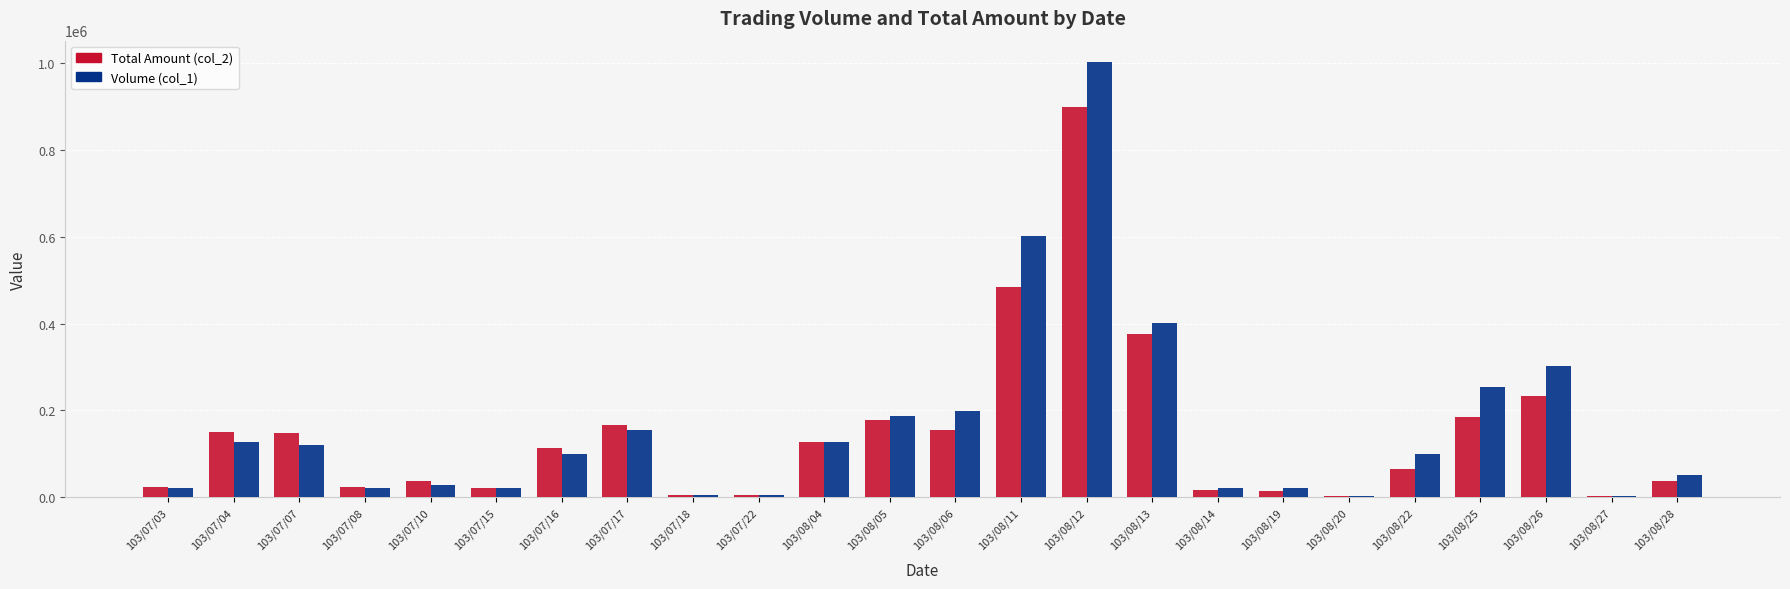

The value of Volume (col_1) at 103/08/04 is 203620. True or false?

False